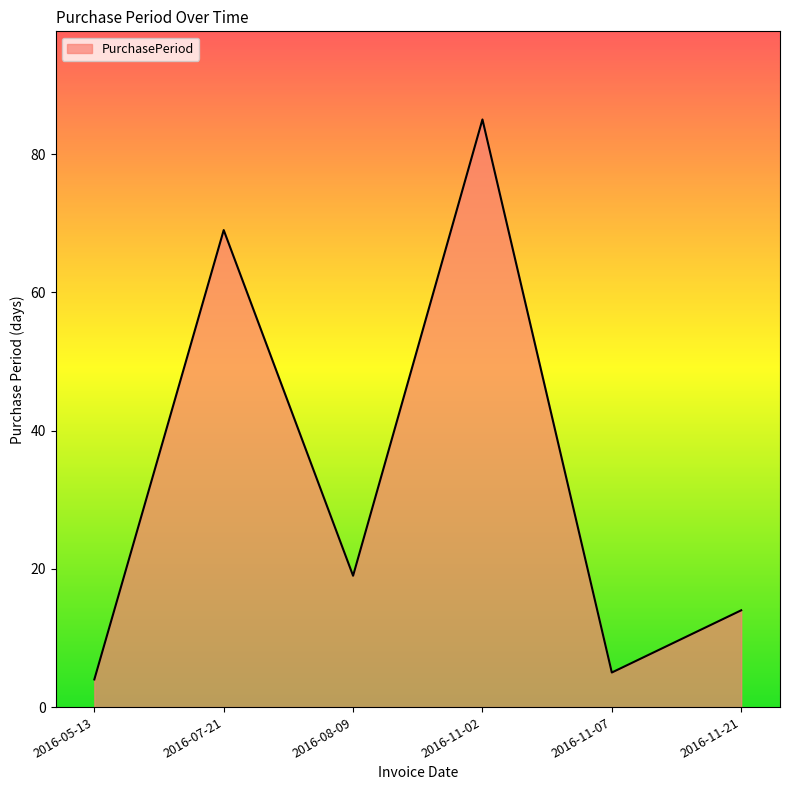

The chart shows a value of 19 at 2016-08-09. True or false?

True